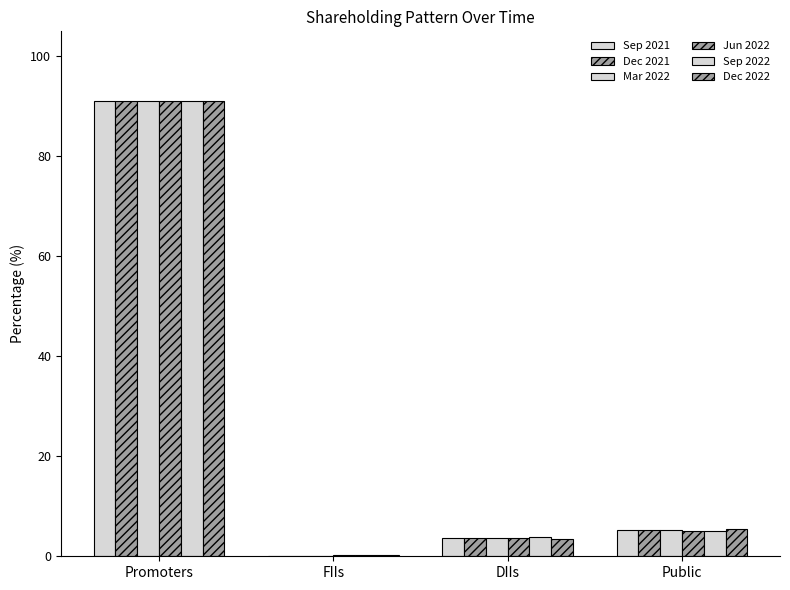

How many groups of bars are there?

4